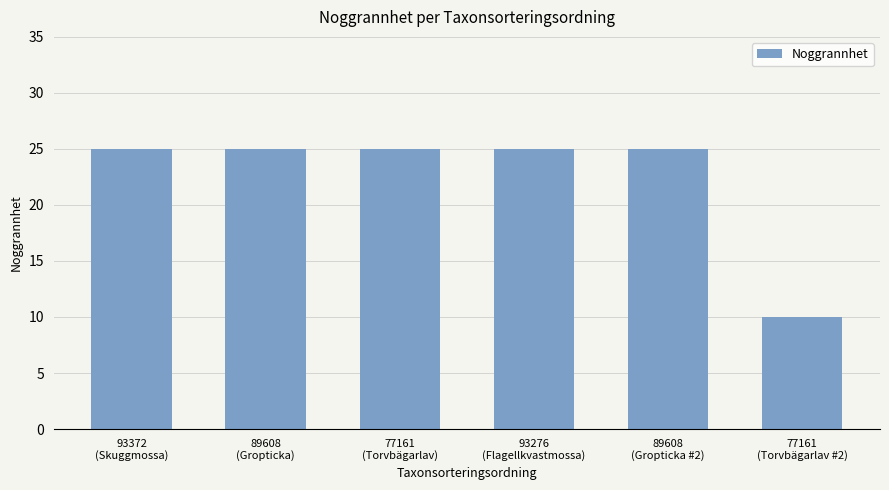

What is the minimum value shown in the chart?

10